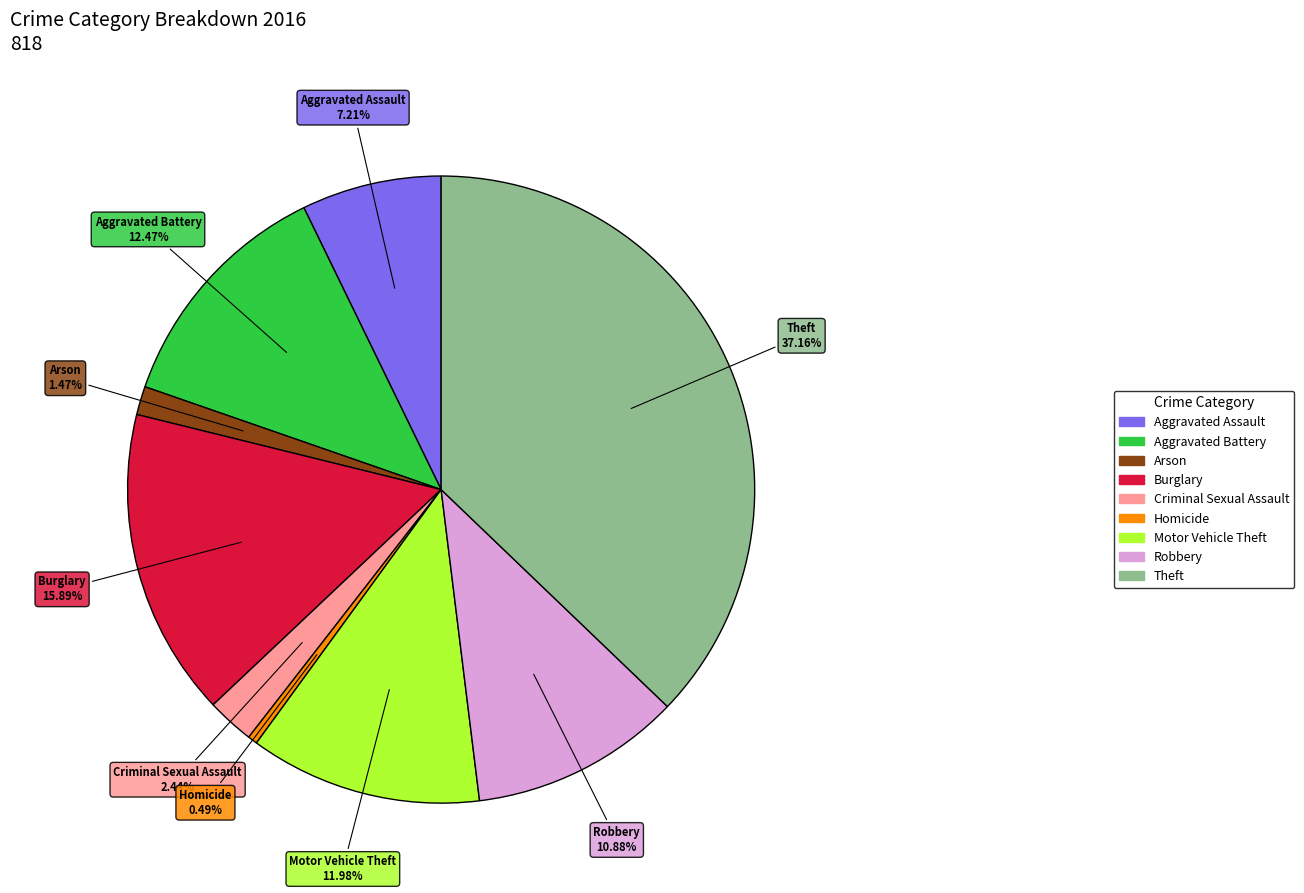

To the nearest percent, what is the difference between the Motor Vehicle Theft and Criminal Sexual Assault slice percentages?

10%